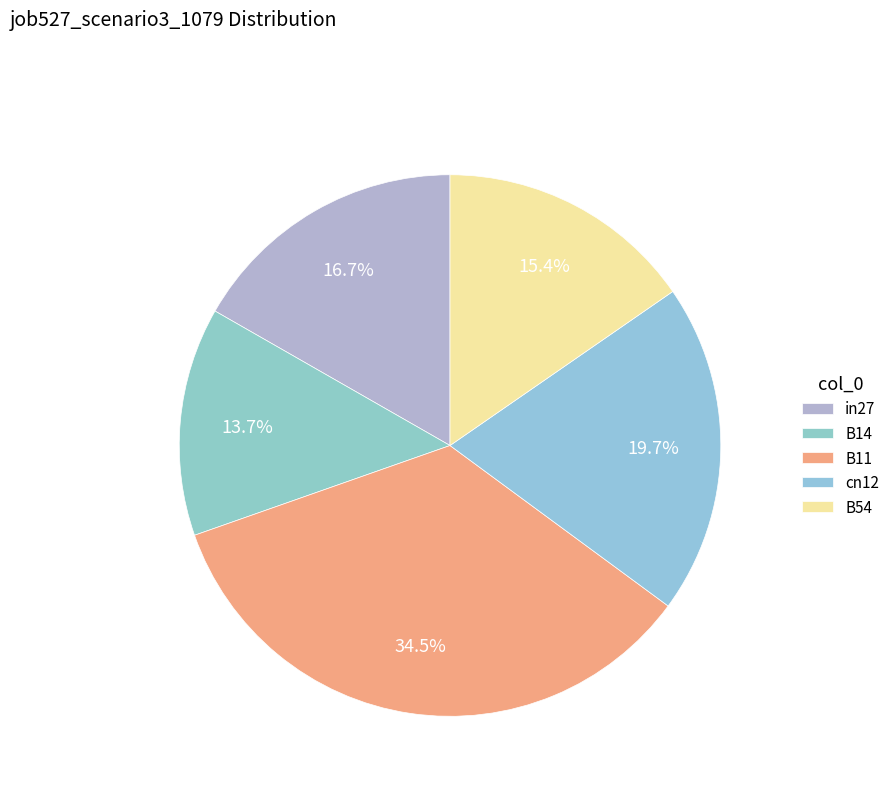

Does B14 represent more than half of the total?

No